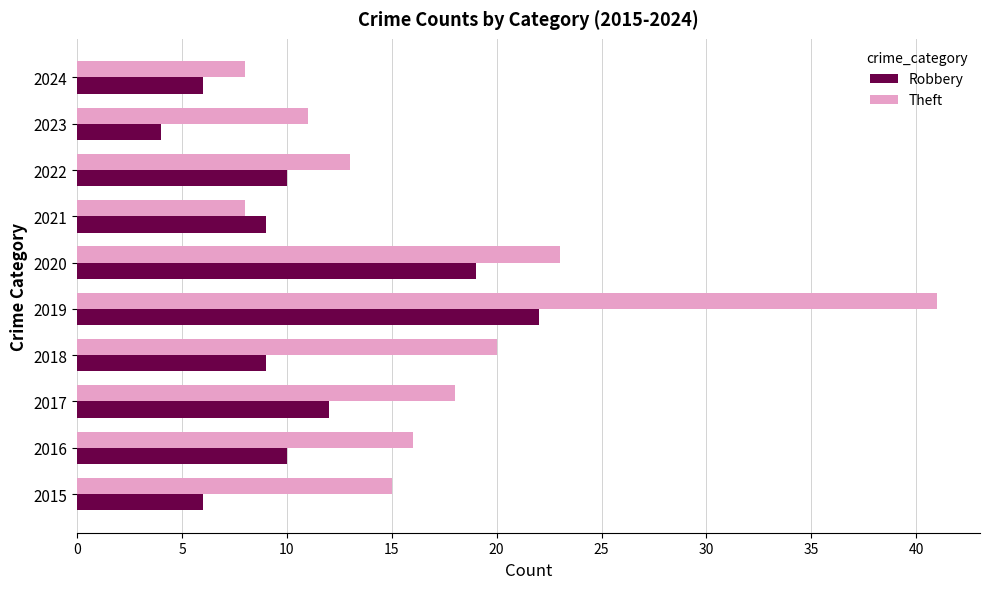

Count the Robbery values in the range 6 to 12.

7